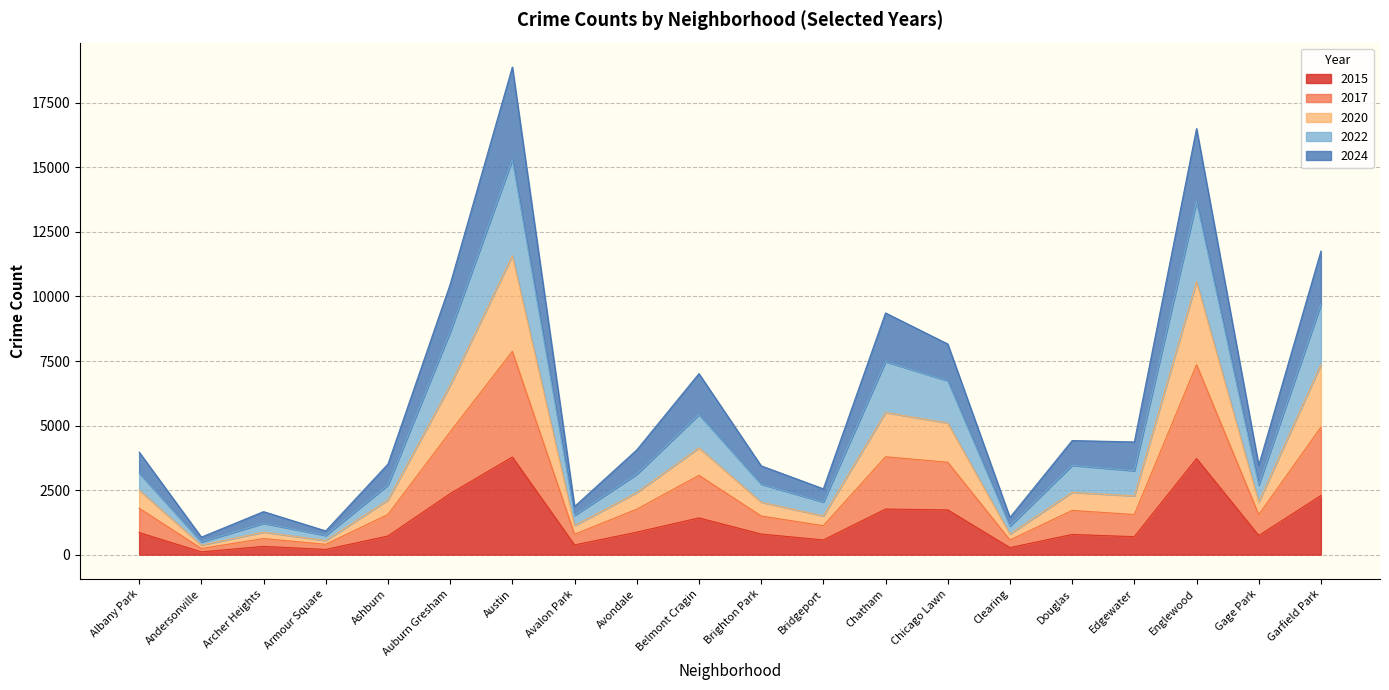

True or false: 2015 has a value of 570 at Bridgeport.

True